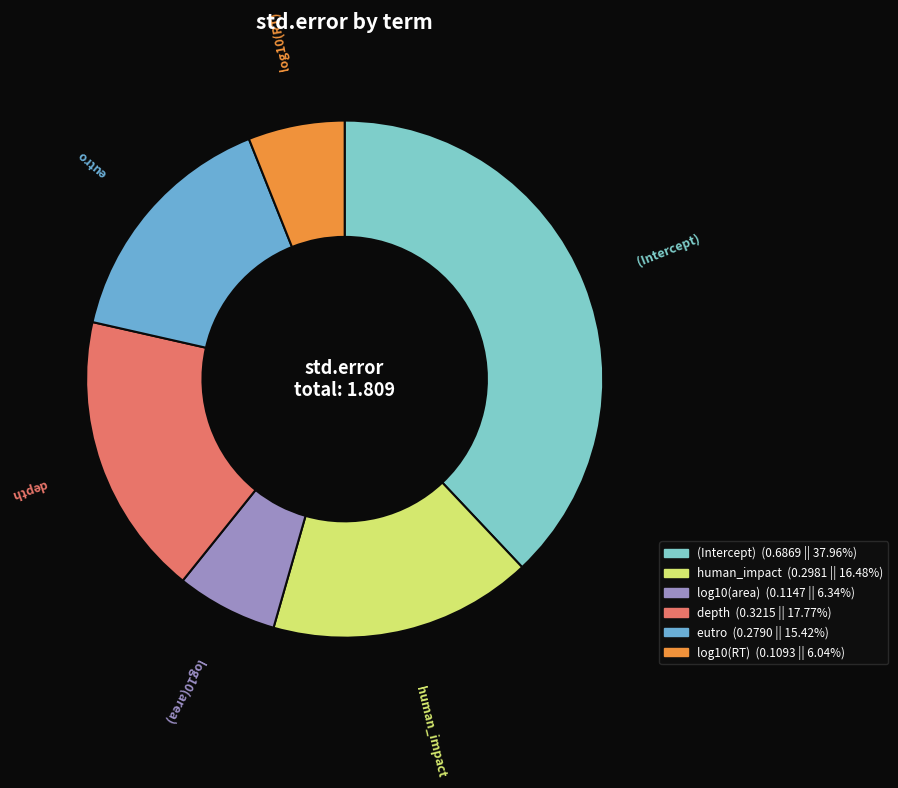

Is it true that depth is 18% of the pie?

True